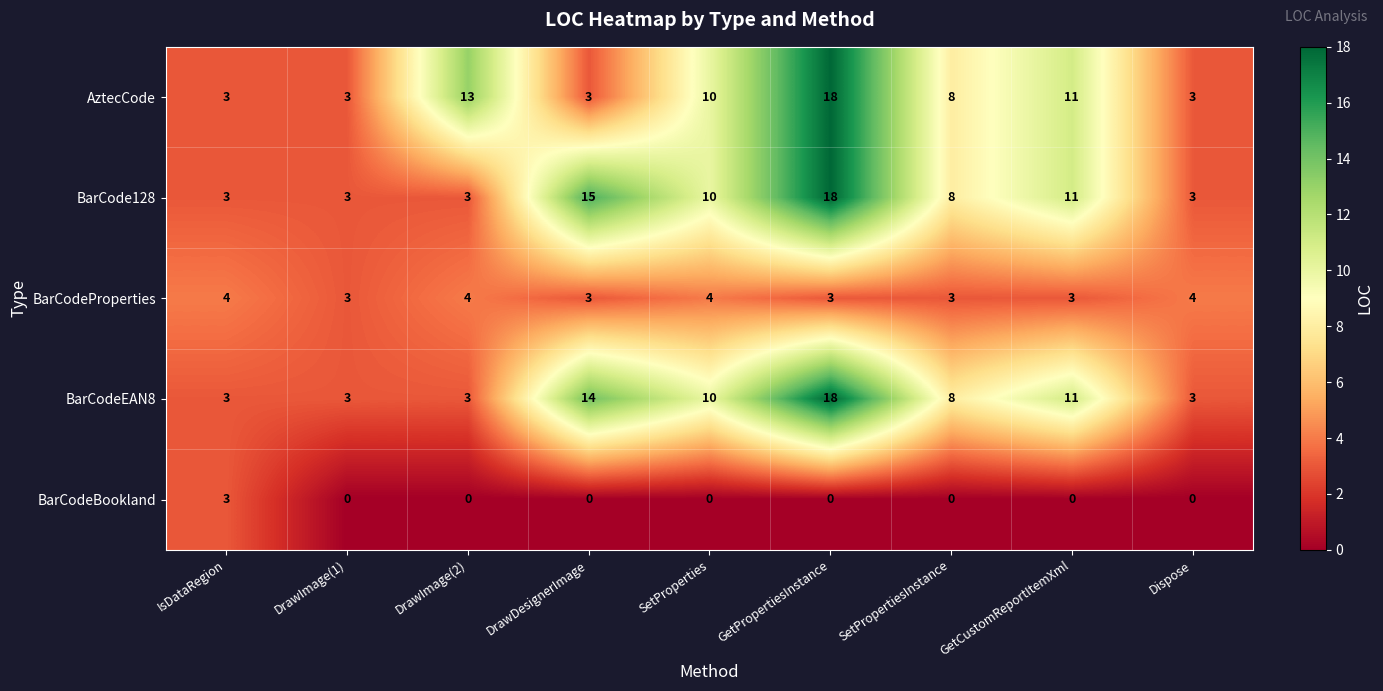

Count the number of data series in this chart.

5